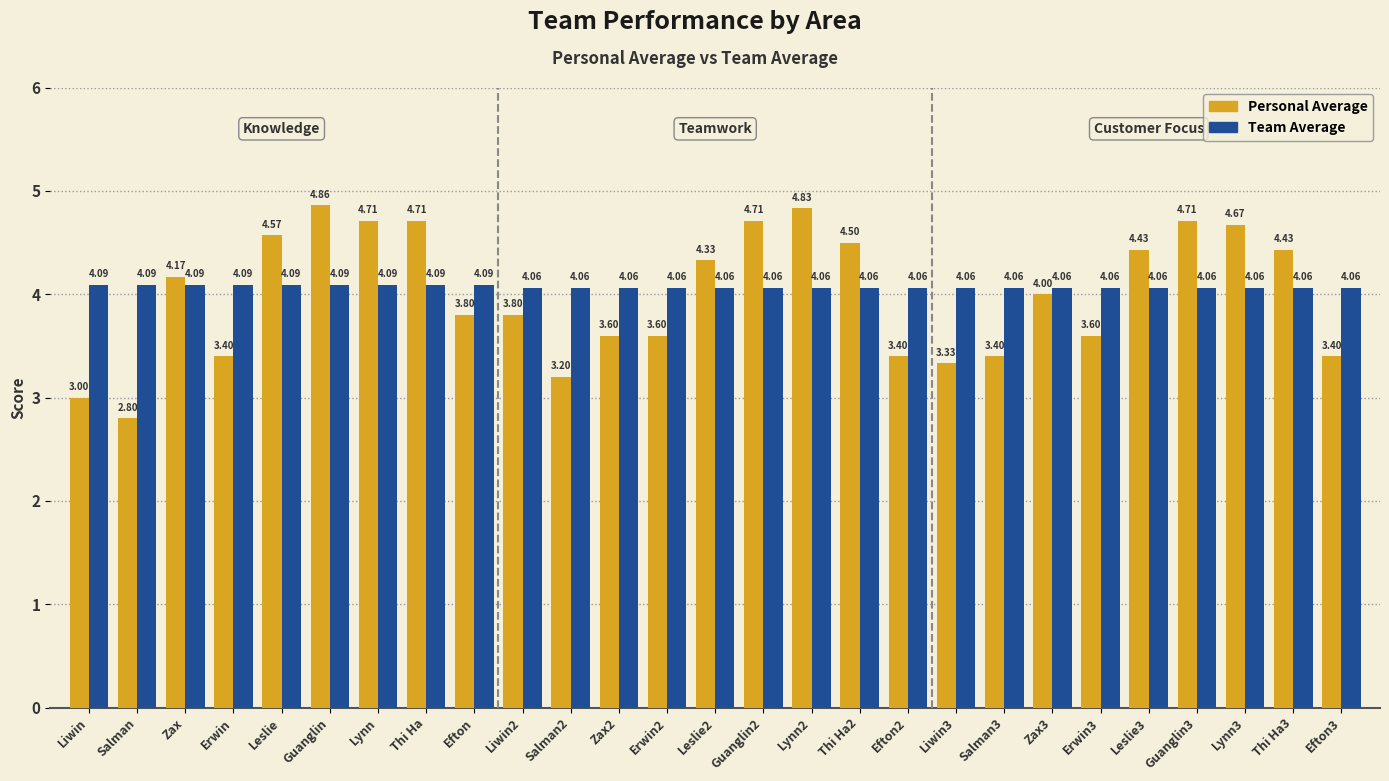

What is the total value across all series at Leslie2?

8.4